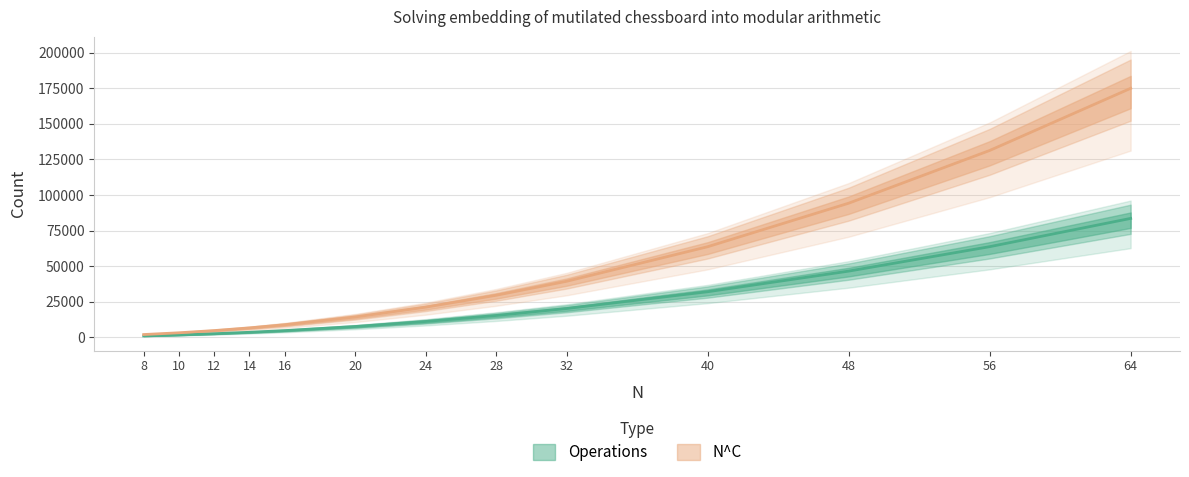

Reading left to right, list all the values displayed in this chart.

Operations: 8=1041.0	10=1719.0	12=2565.0	14=3579.0	16=4761.0	20=7629.0	24=11169.0	28=15381.0	32=20265.0	40=32049.0	48=46521.0	56=63681.0	64=83529.0
N^C: 8=2000.0	10=3231.4	12=4782.2	14=6661.3	16=8876.6	20=14341.7	24=21224.7	28=29564.9	32=39396.6	40=63652.5	48=94200.9	56=131217.2	64=174853.2